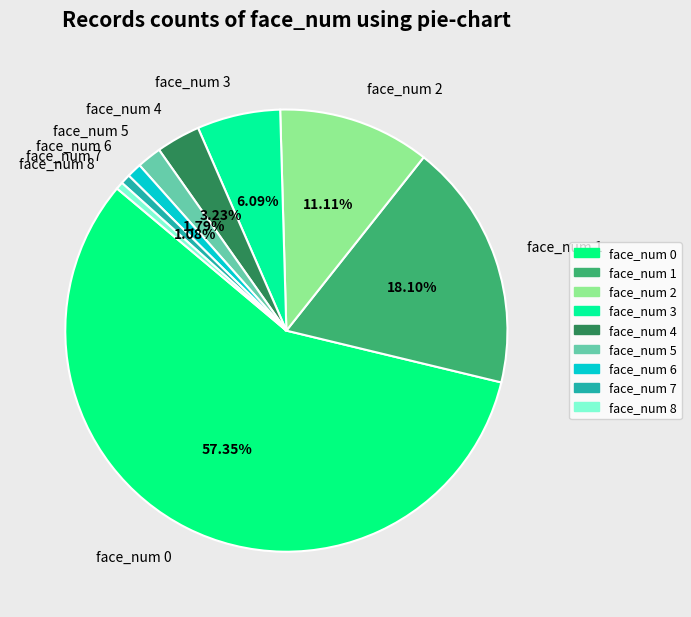

Combined, do face_num 4 and face_num 7 account for over 50%?

No